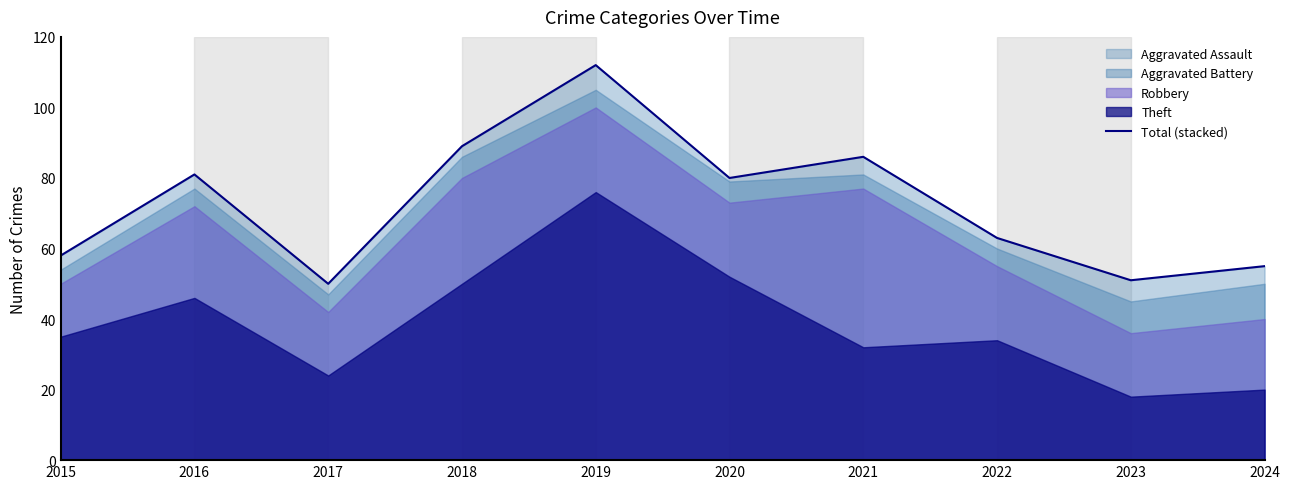

The chart shows a value of 112 at 2019. True or false?

True